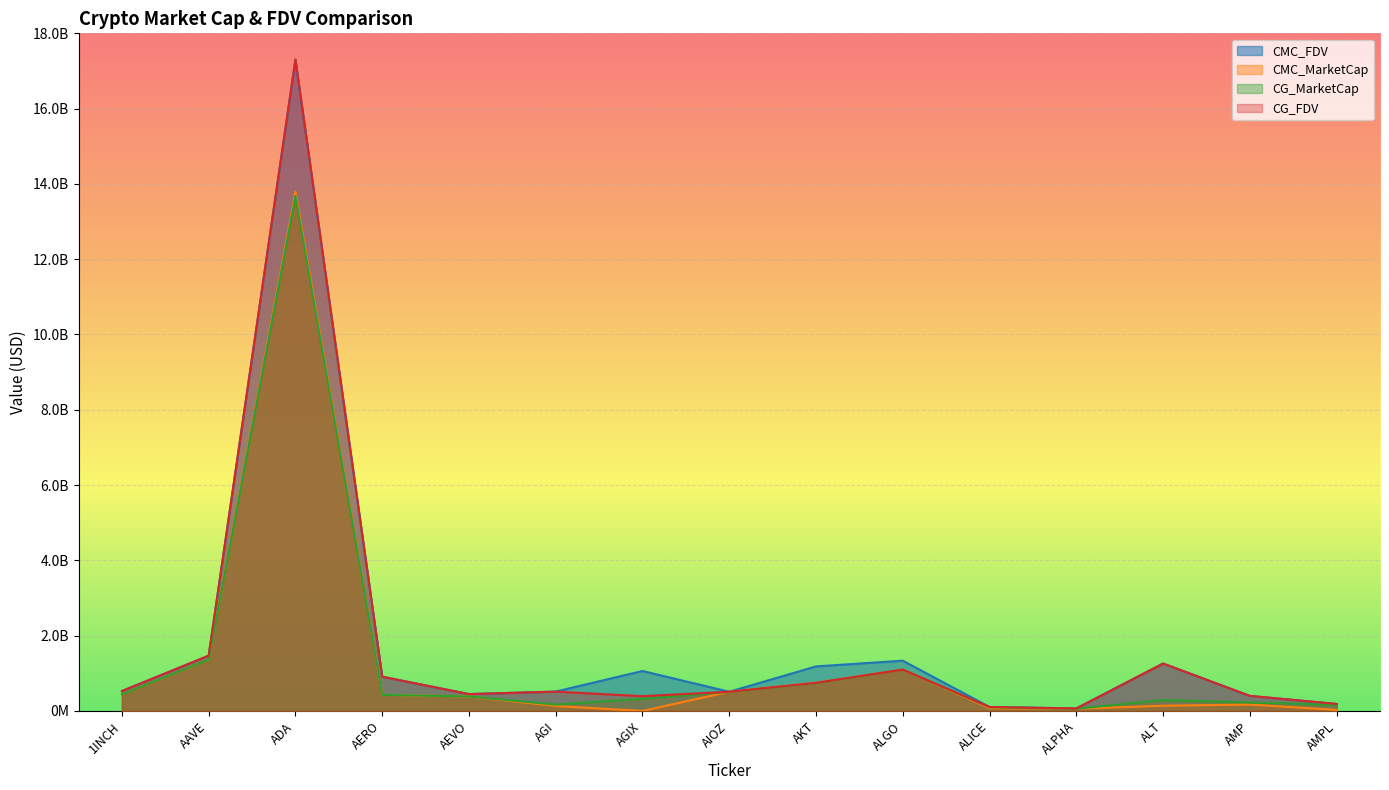

What is the difference between the highest and lowest values at AEVO?

62628443.4